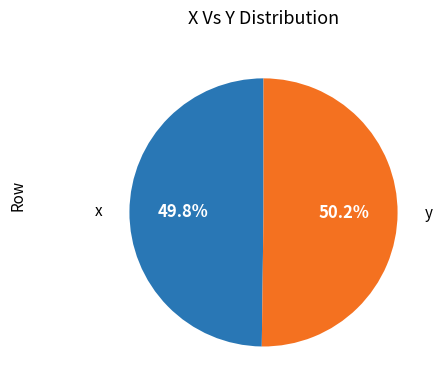

Is there a majority slice in this chart?

Yes